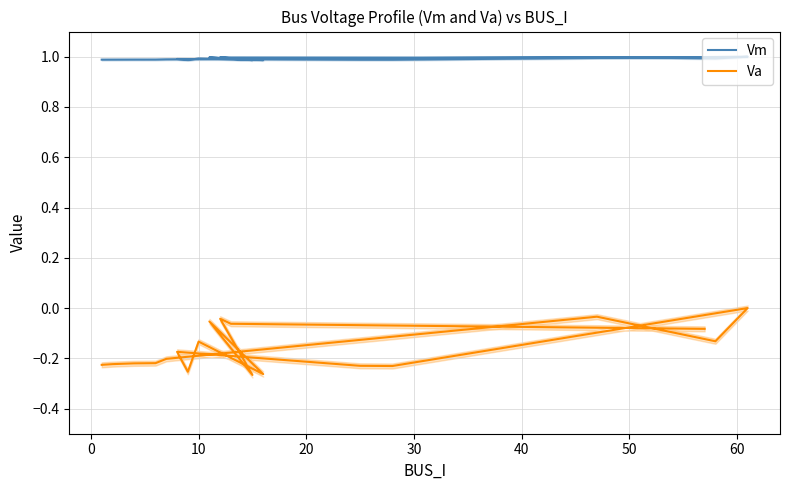

At which category is the sum across all series the highest?

60